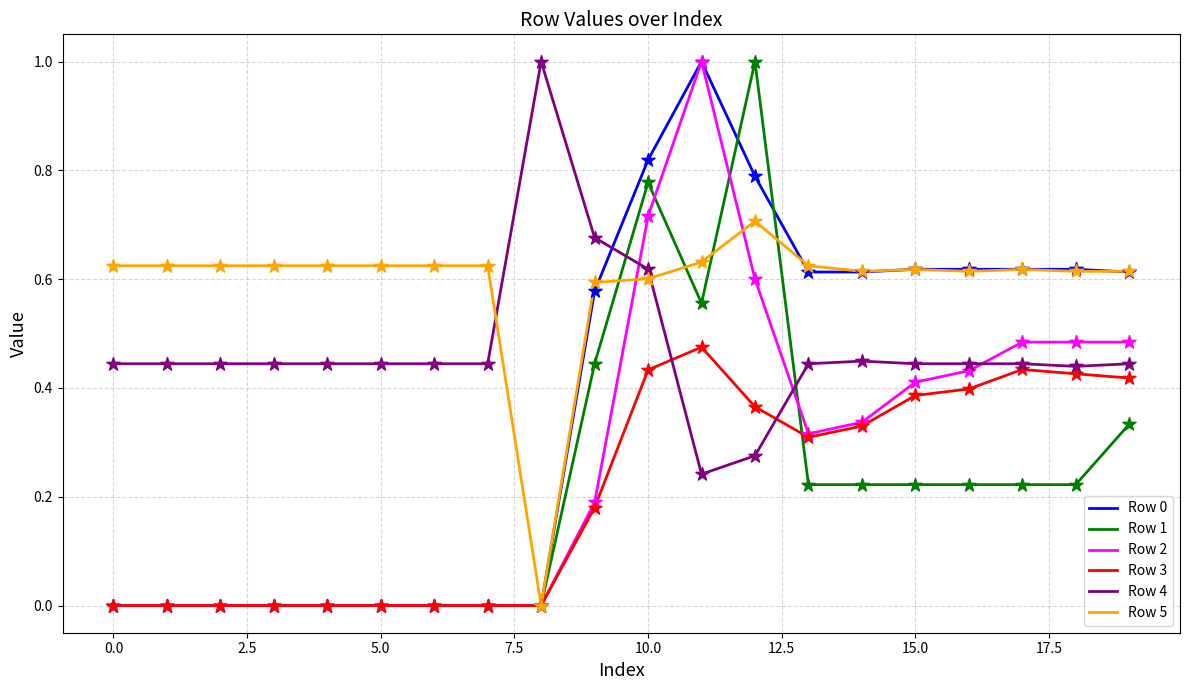

Which series has the largest total across all categories?

Row 5